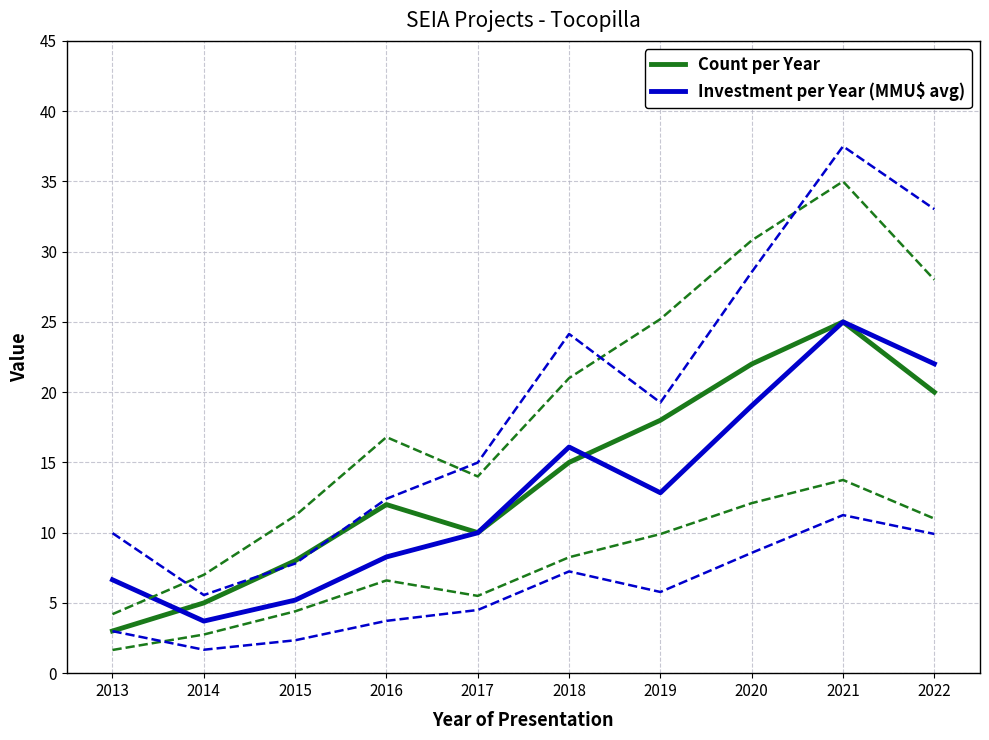

What is the minimum value for Count per Year?

3.0